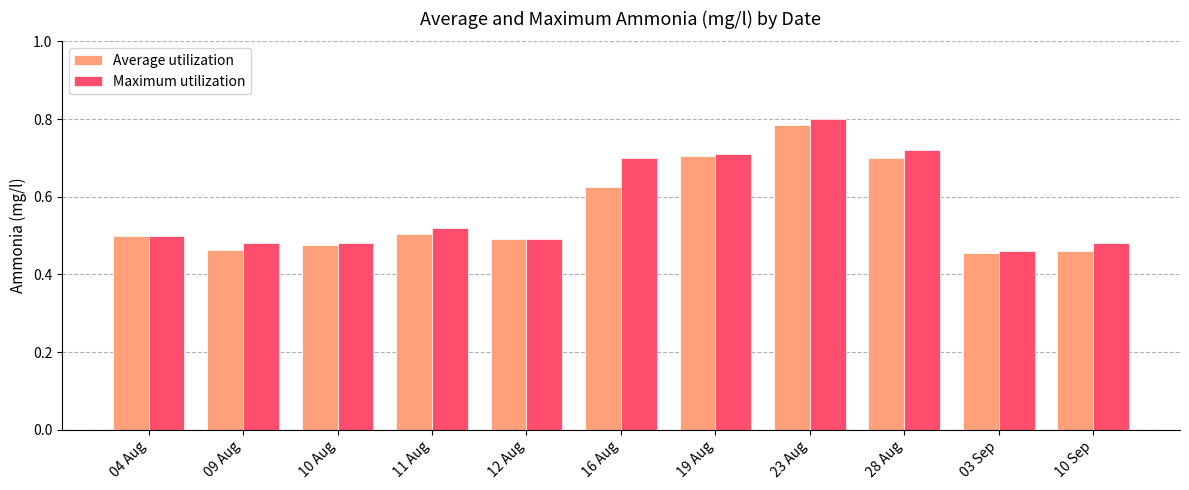

True or false: Average utilization has a value of 0.8 at 23 Aug.

True